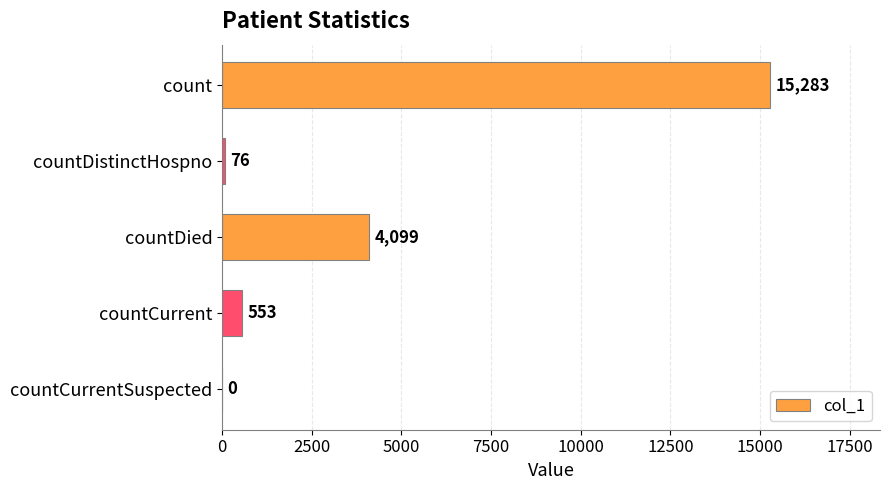

Reading top to bottom, extract all data points from this chart.

count=15283	countDistinctHospno=76	countDied=4099	countCurrent=553	countCurrentSuspected=0